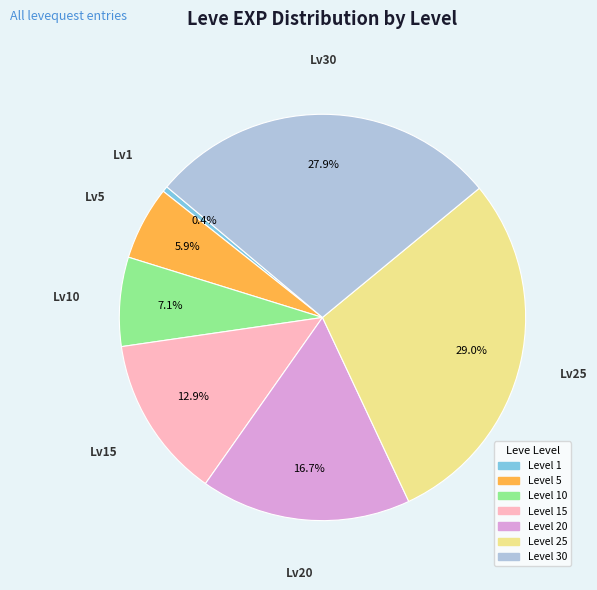

How many segments does this pie chart have?

7